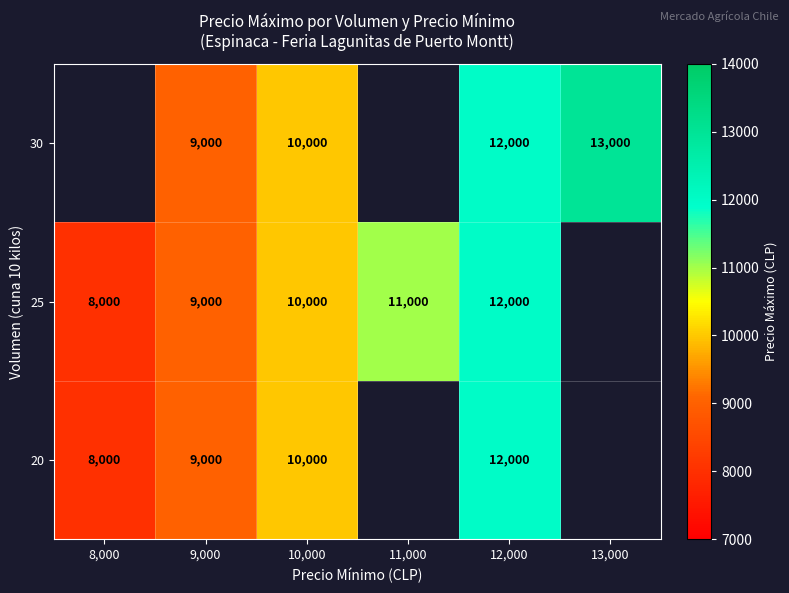

What is the difference between the 30 values at 12,000 and 13,000?

1000